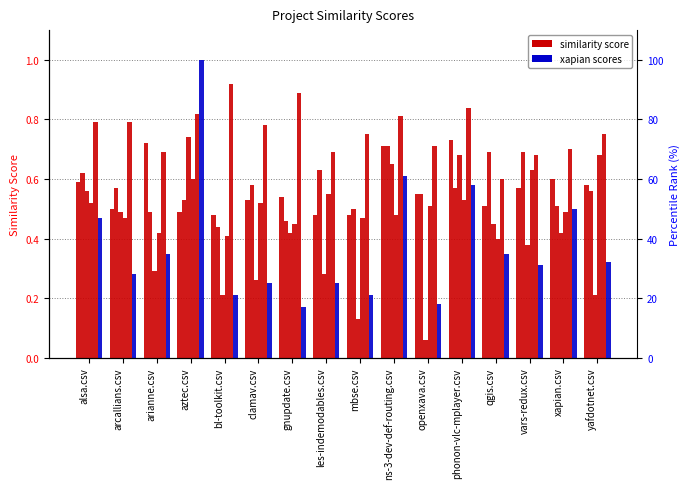

Are the bars horizontal?

No